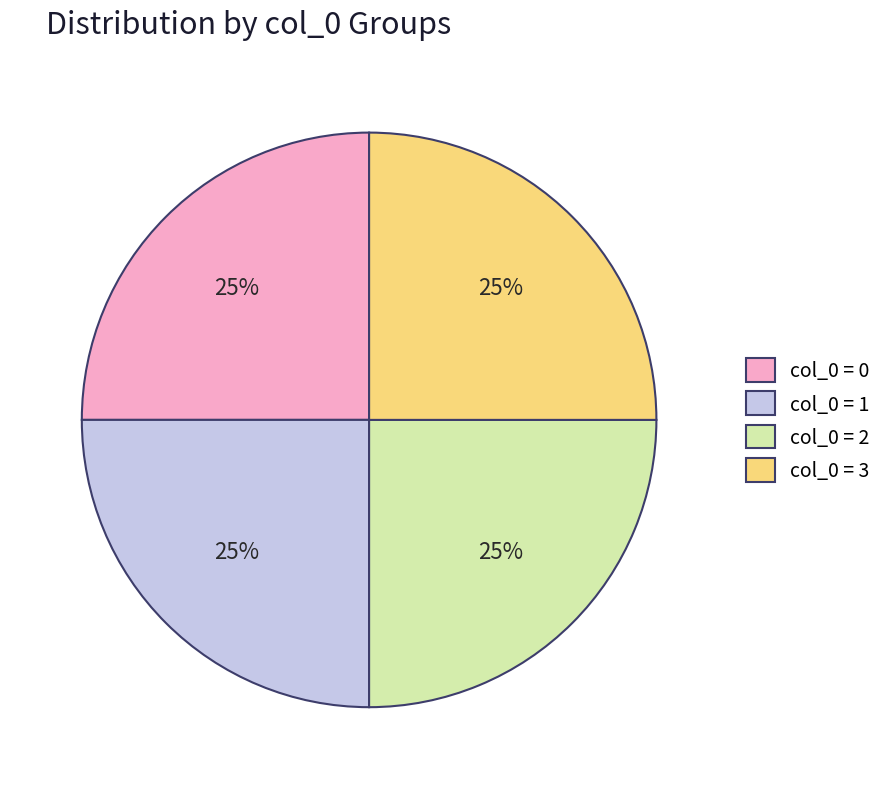

To the nearest percent, what is the combined percentage of col_0 = 2 and col_0 = 1?

50%